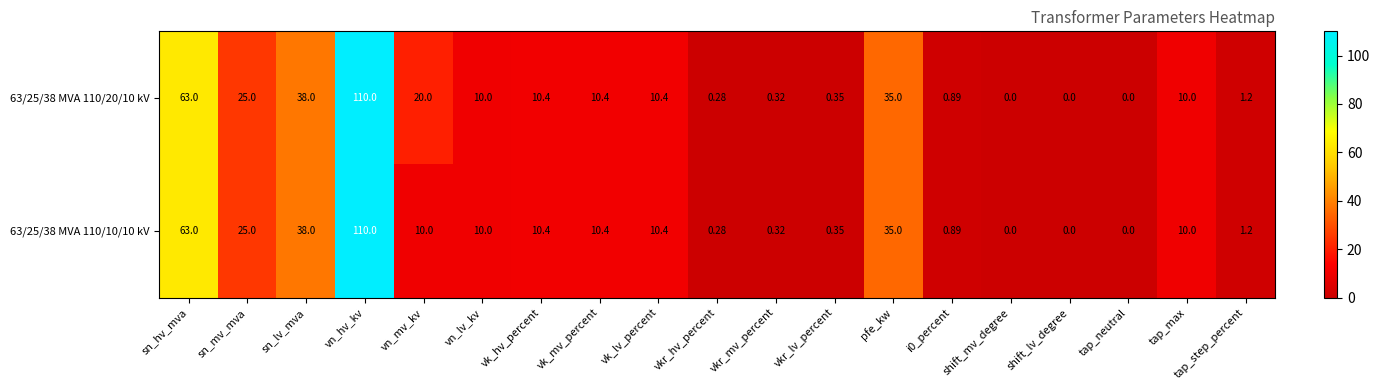

Is the value of 63/25/38 MVA 110/10/10 kV at vk_mv_percent greater than the value of 63/25/38 MVA 110/20/10 kV at tap_step_percent?

Yes